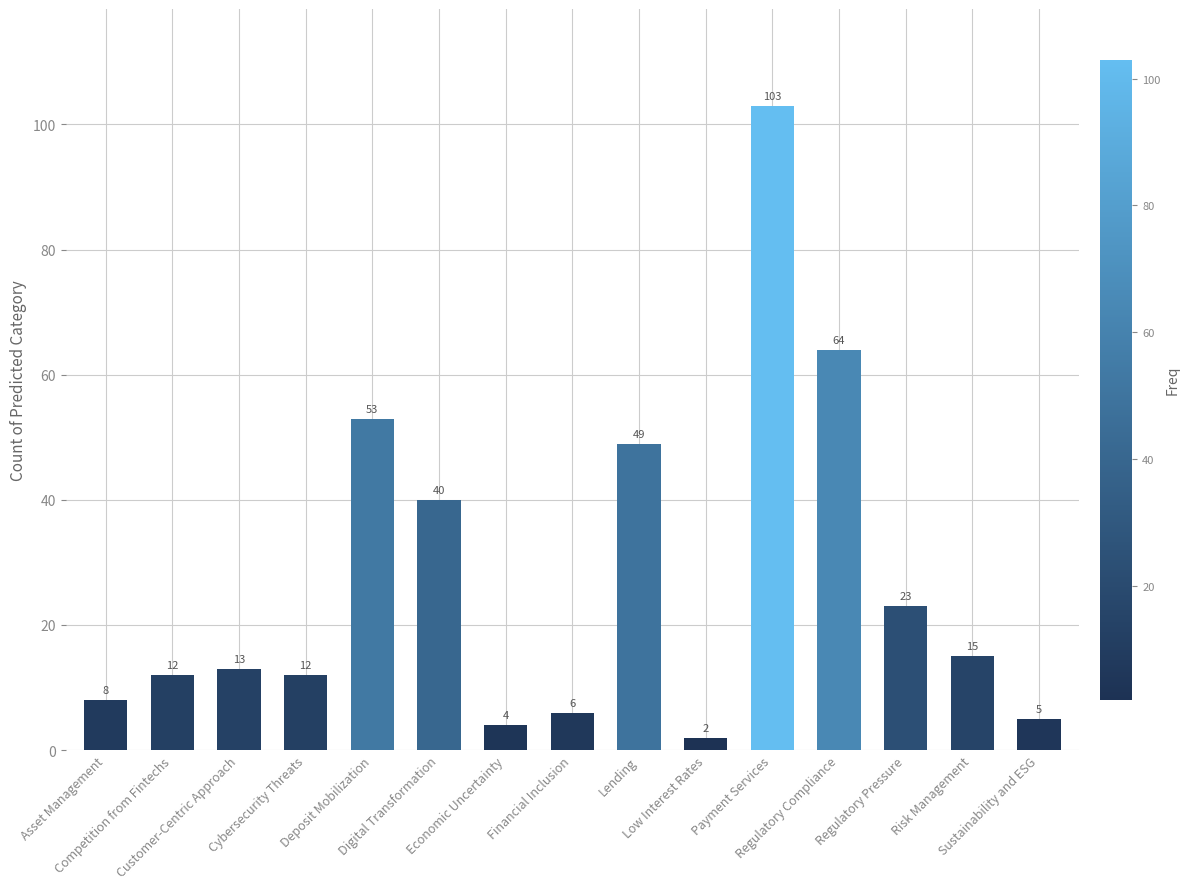

What is the label of the 2nd bar from the right?

Risk Management